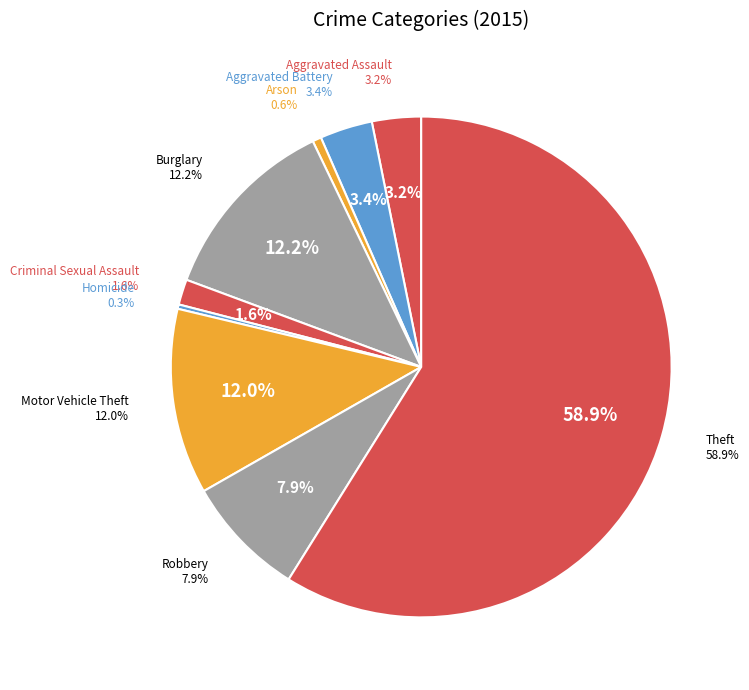

Which slice is the smallest?

Homicide